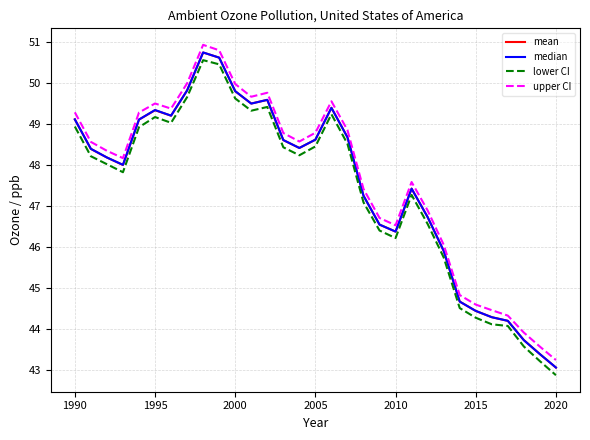

True or false: median and lower CI cross at least once.

False